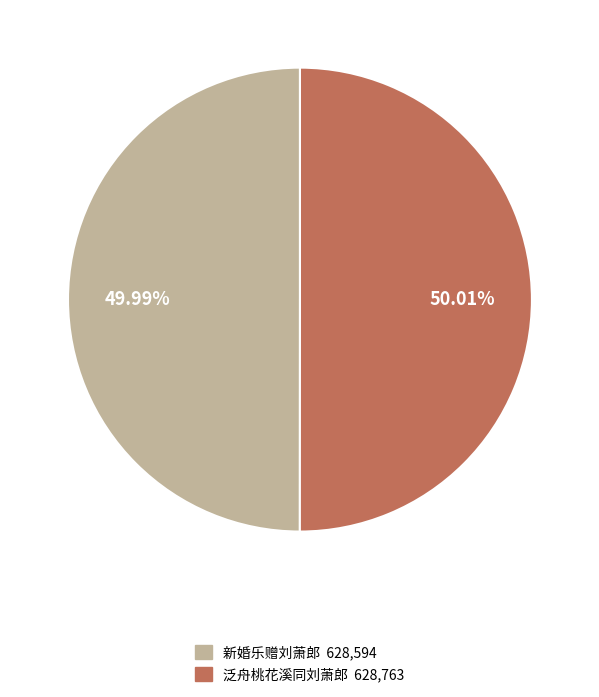

Does any single category account for the majority?

Yes